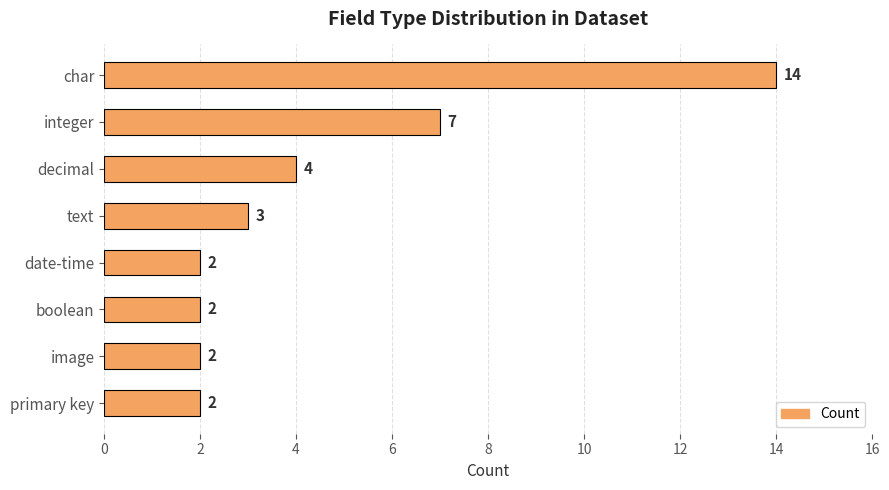

Between boolean and char, which is larger?

char